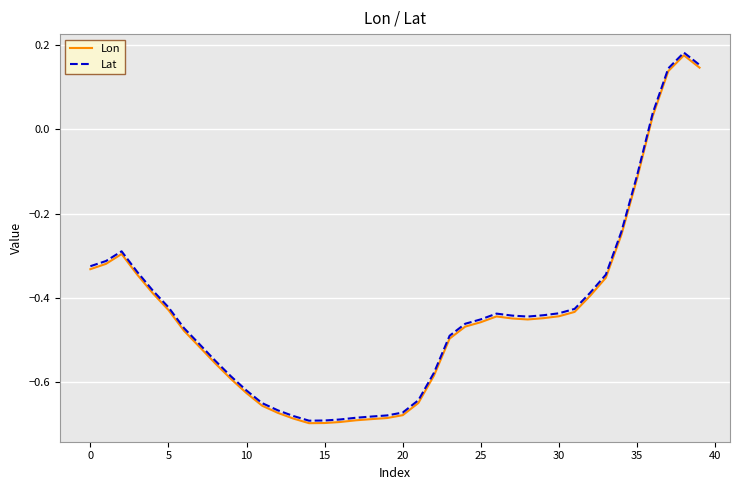

Which series has the largest range (max minus min)?

Lat